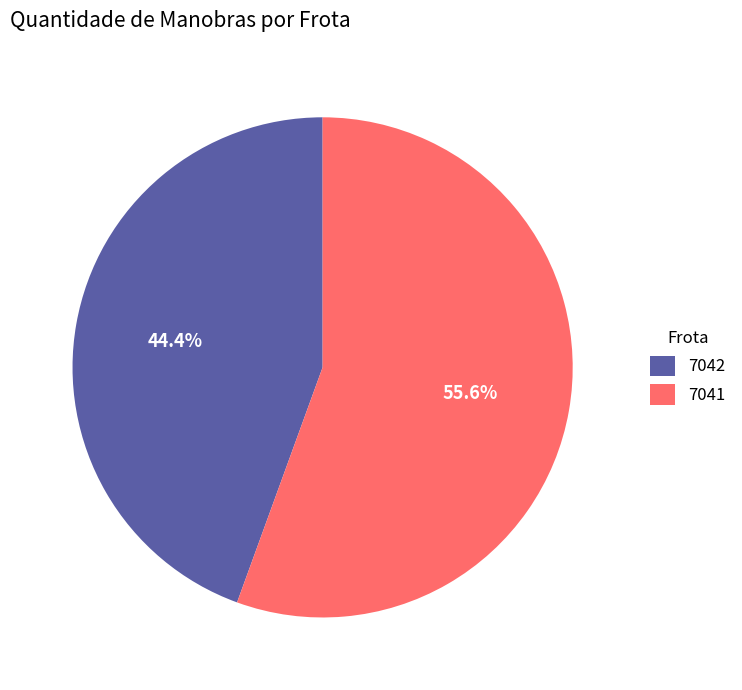

How many slices are in this pie chart?

2